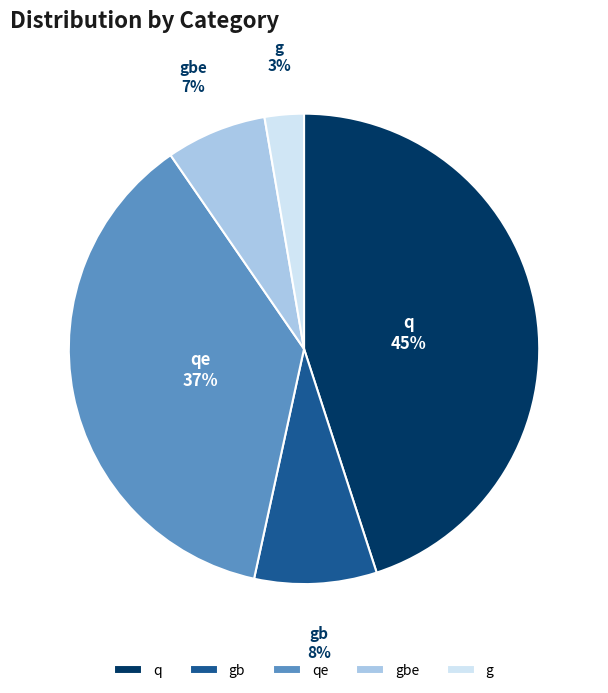

Rank the categories by value from highest to lowest.

q, qe, gb, gbe, g